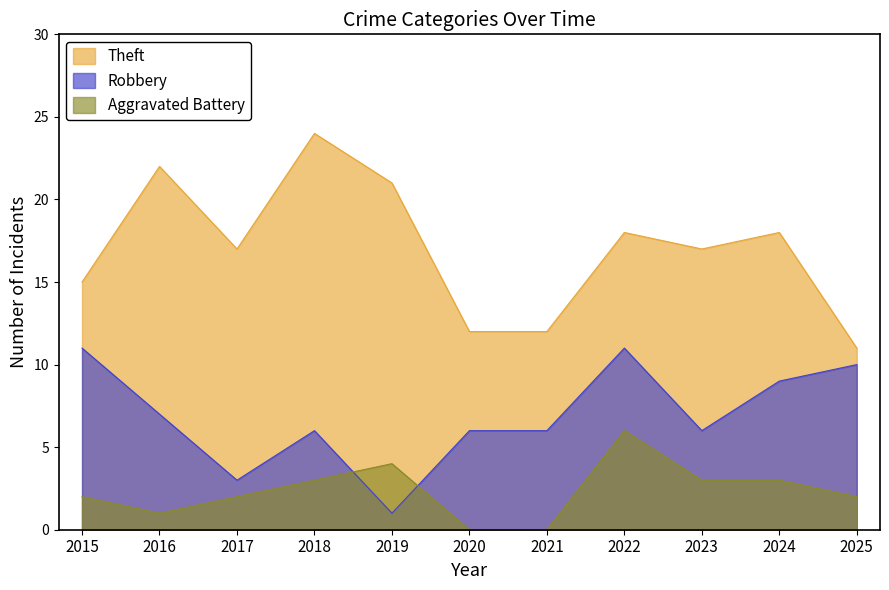

At which label does Robbery first exceed 6?

2015